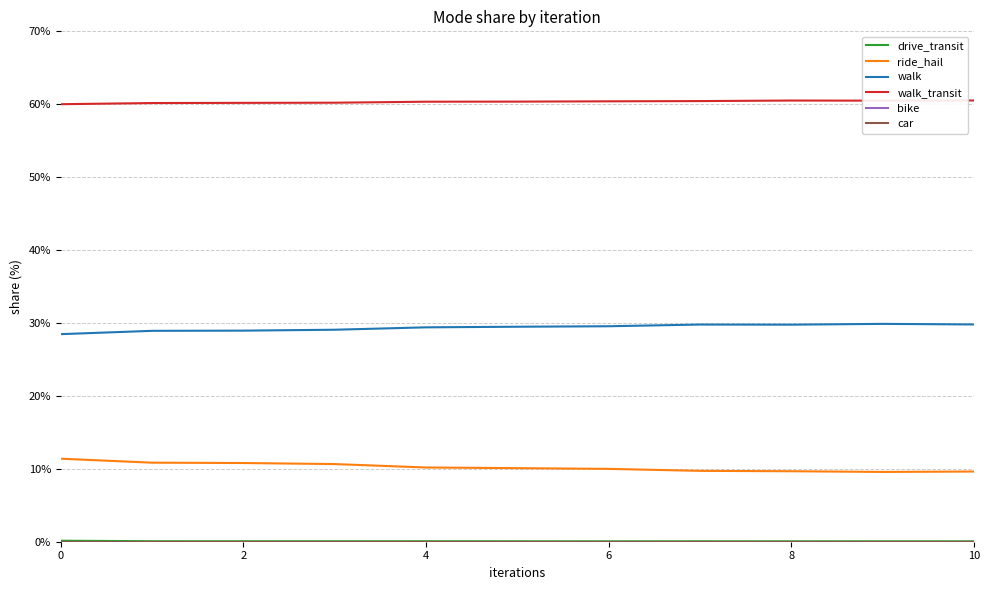

Is this an area chart (filled region under the line)?

No